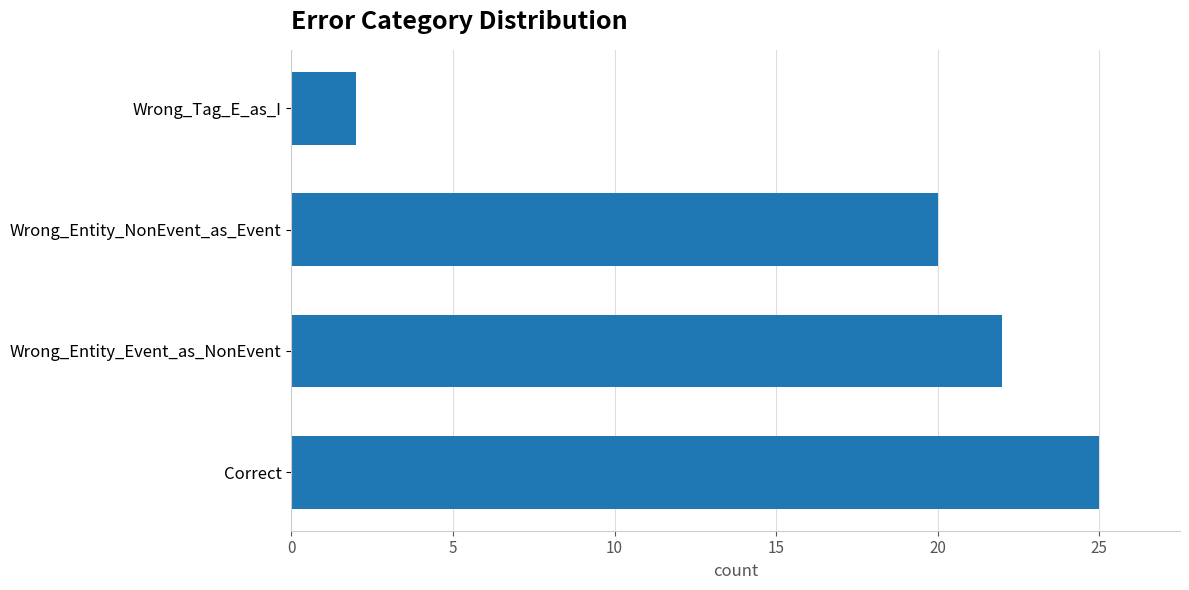

Reading top to bottom, what are all the values shown in this chart?

Wrong_Tag_E_as_I=2	Wrong_Entity_NonEvent_as_Event=20	Wrong_Entity_Event_as_NonEvent=22	Correct=25